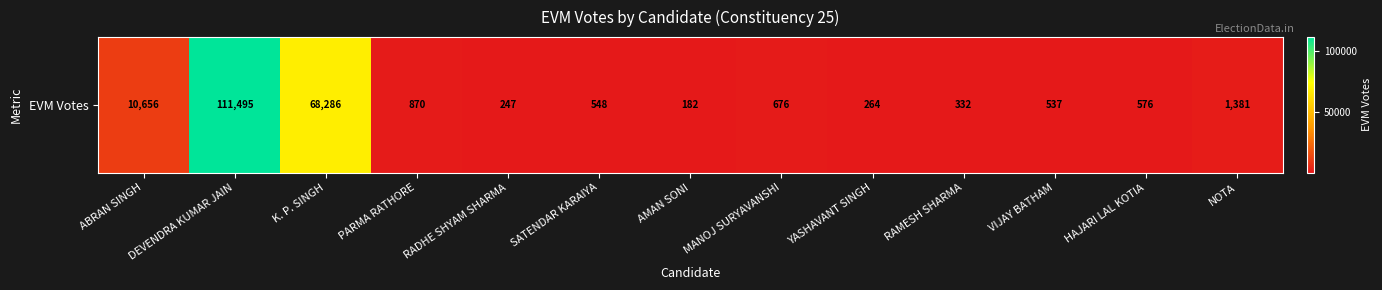

At which label does the data first exceed 576?

ABRAN SINGH